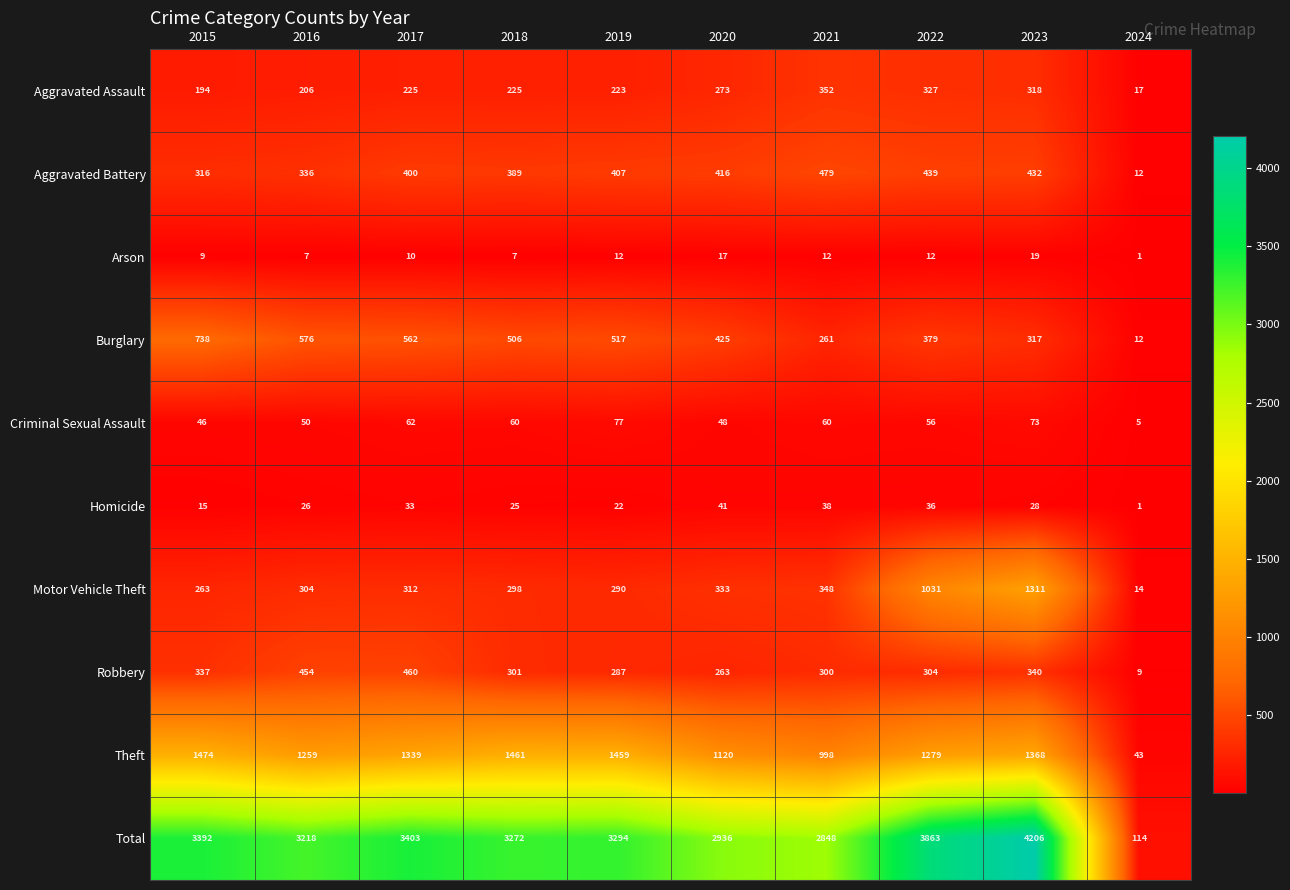

At which label does Theft first exceed 1339?

2015